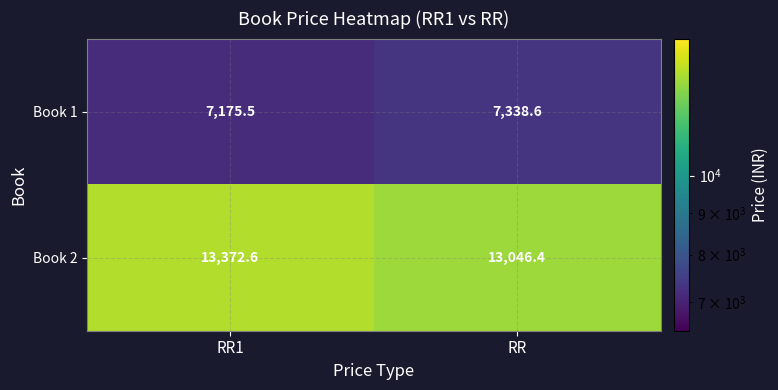

What is the sum of all Book 2 values?

26419.0